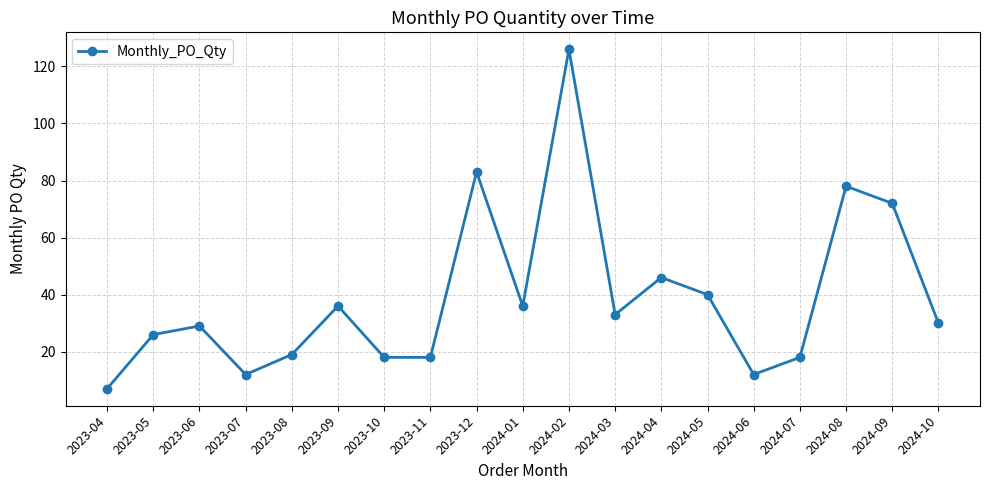

What is the difference between the maximum and minimum values?

119